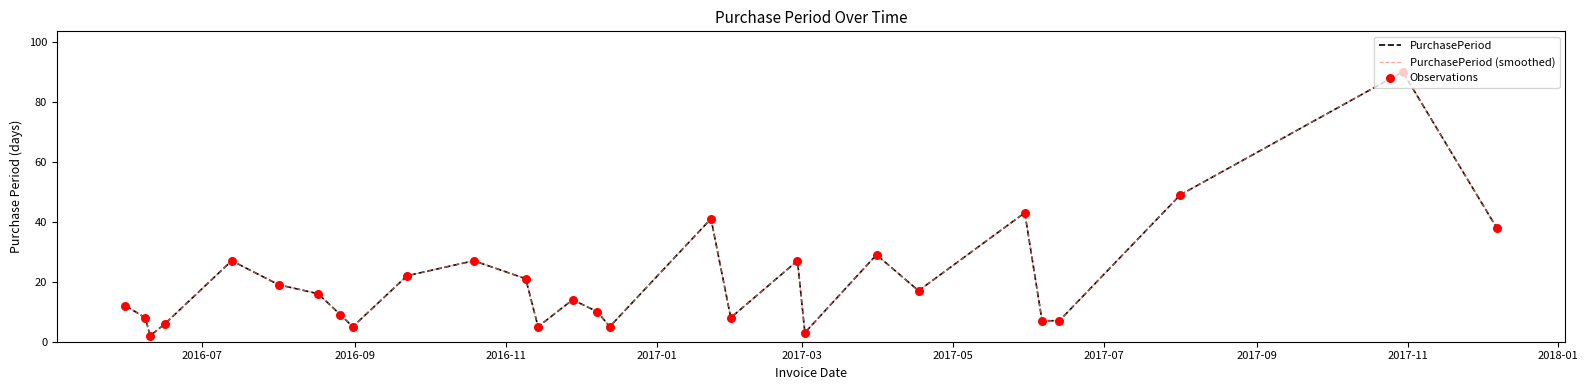

At how many categories does at least one series exceed 28?

6